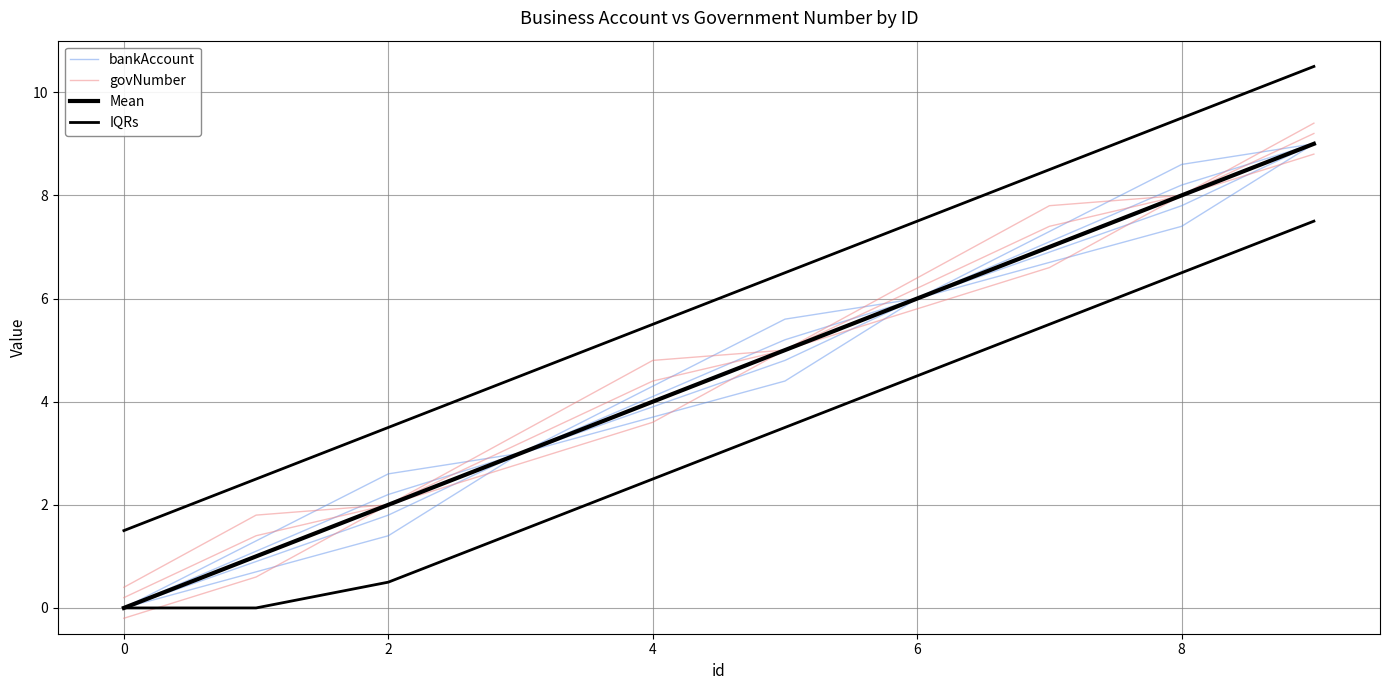

Which series has the largest total across all categories?

IQRs